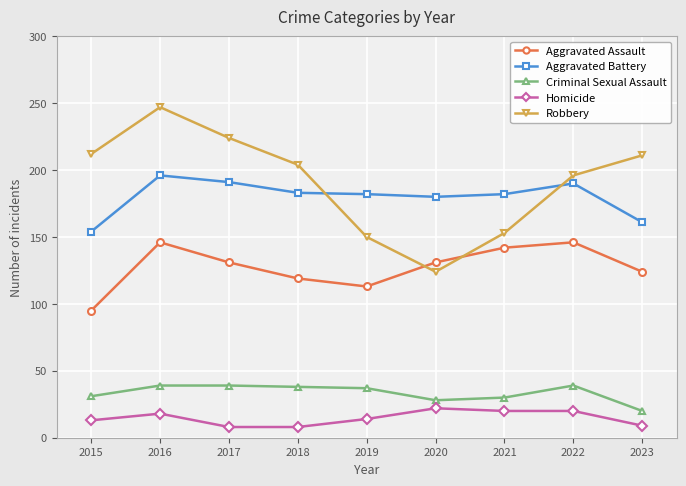

What is the smallest value displayed?

8